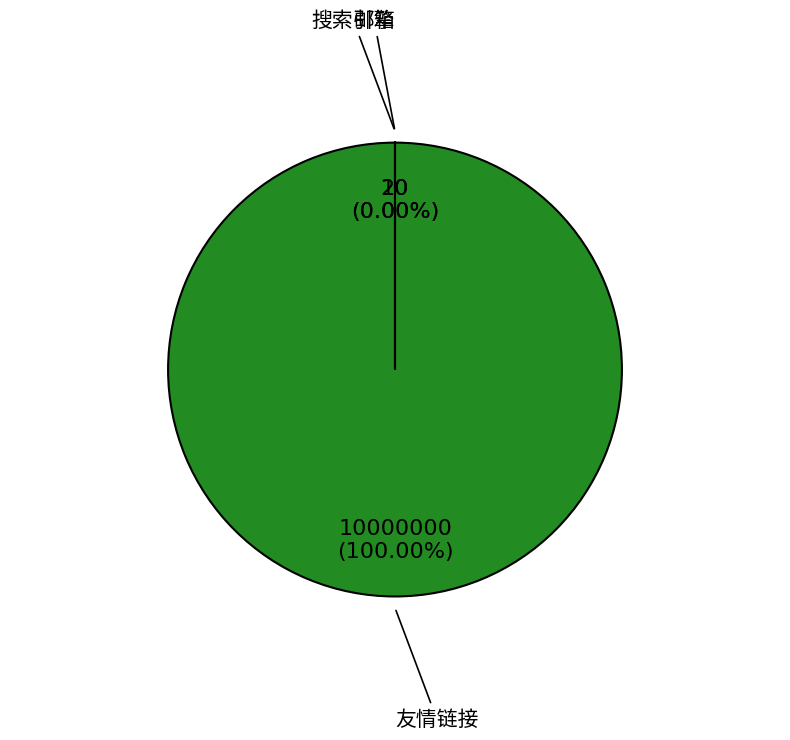

The 友情链接 slice represents 100% of the pie. True or false?

True